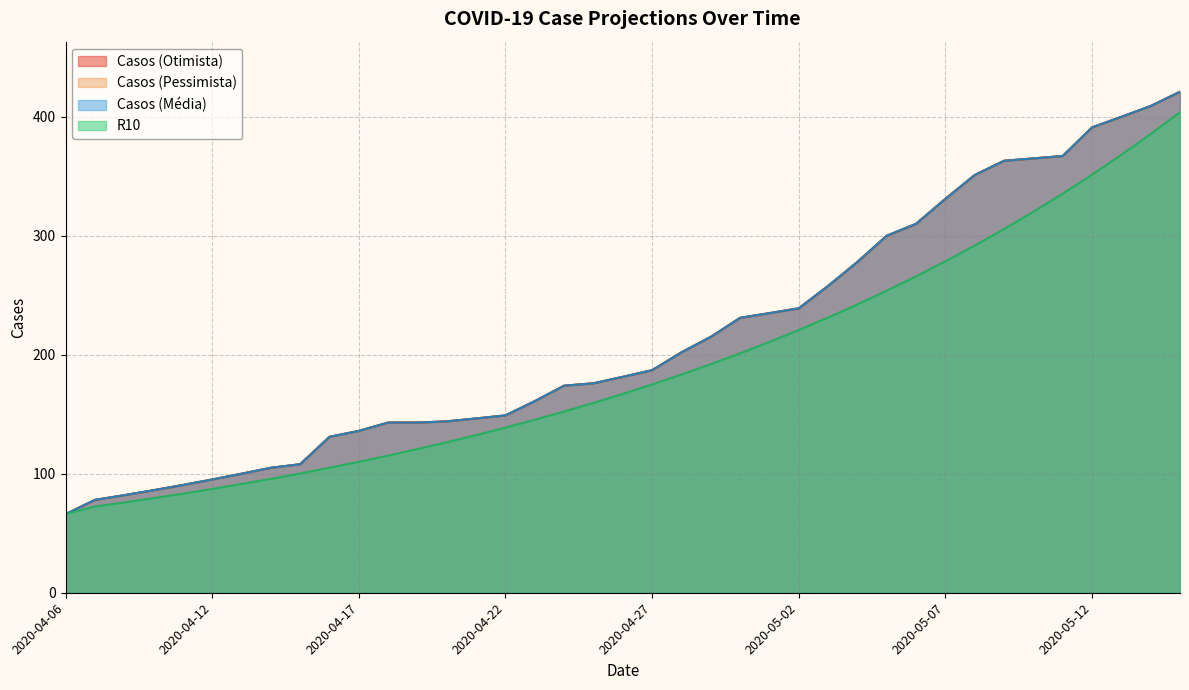

At which category is the sum across all series the highest?

2020-05-15